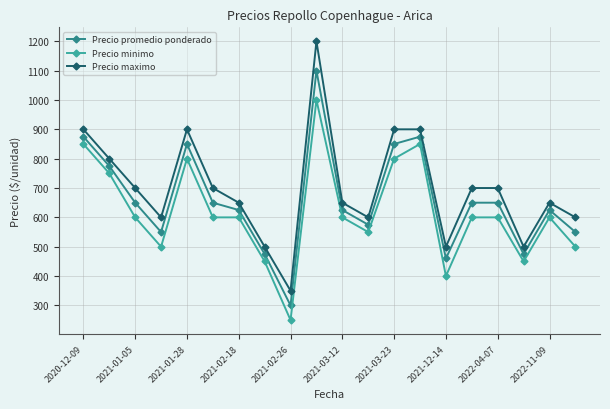

Does the chart display data point markers on the line(s)?

Yes